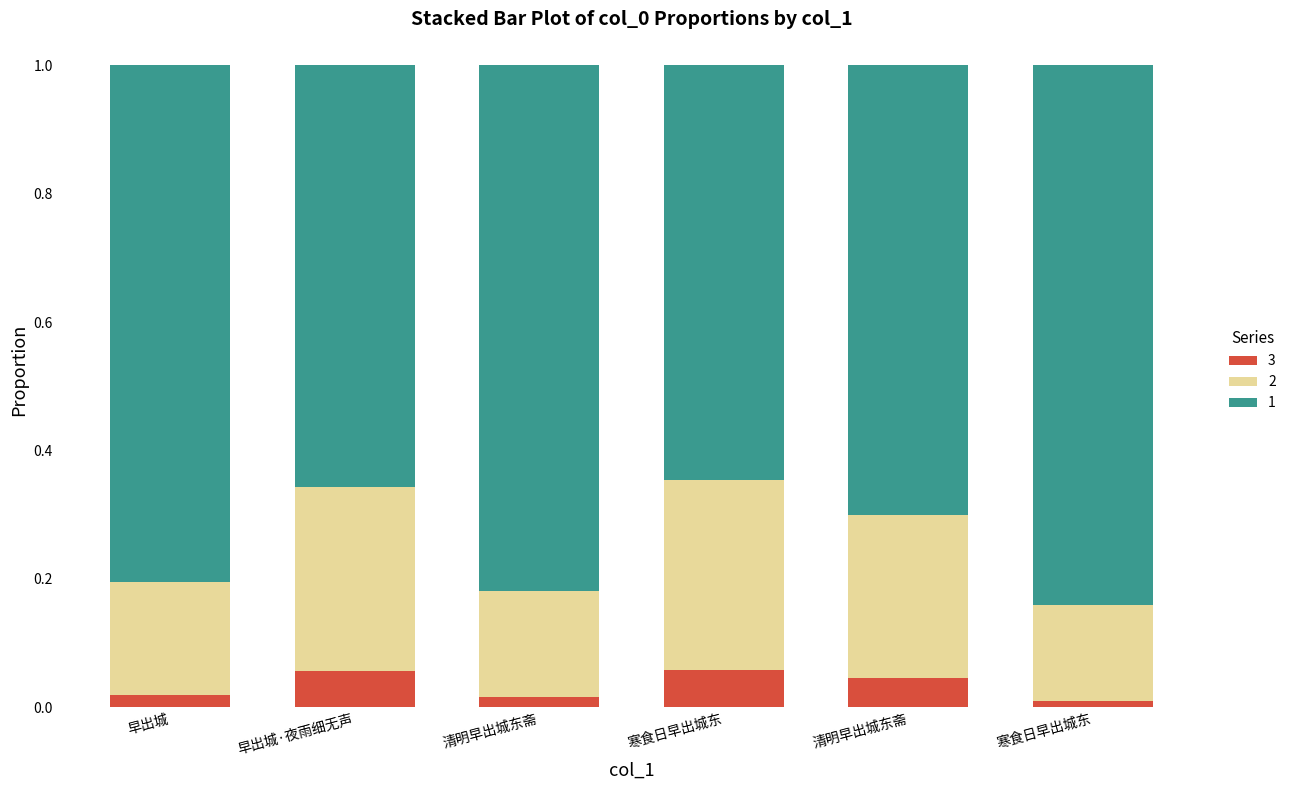

Does the chart contain any negative values?

No